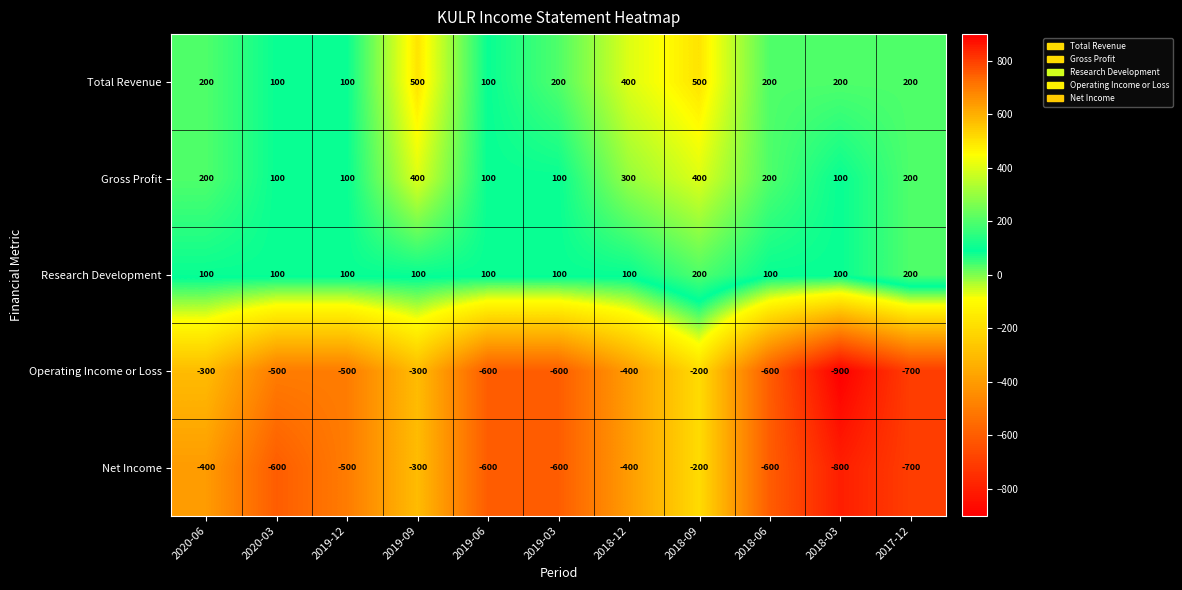

What is the minimum value shown in the chart?

-900